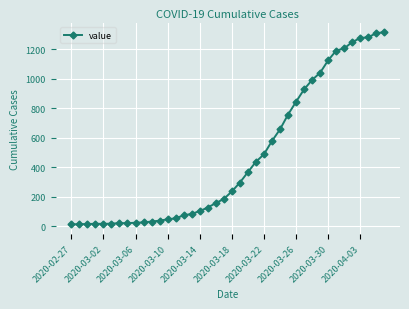

What is the difference between the maximum and minimum values?

1303